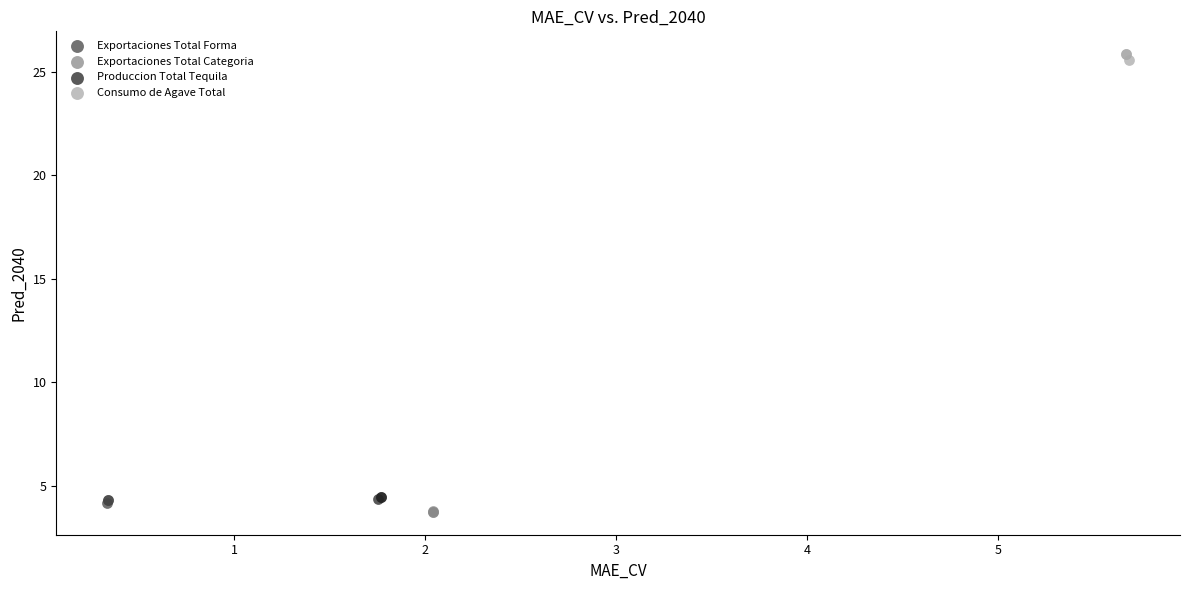

What are all the series names shown in the legend?

Exportaciones Total Forma, Exportaciones Total Categoria, Produccion Total Tequila, Consumo de Agave Total